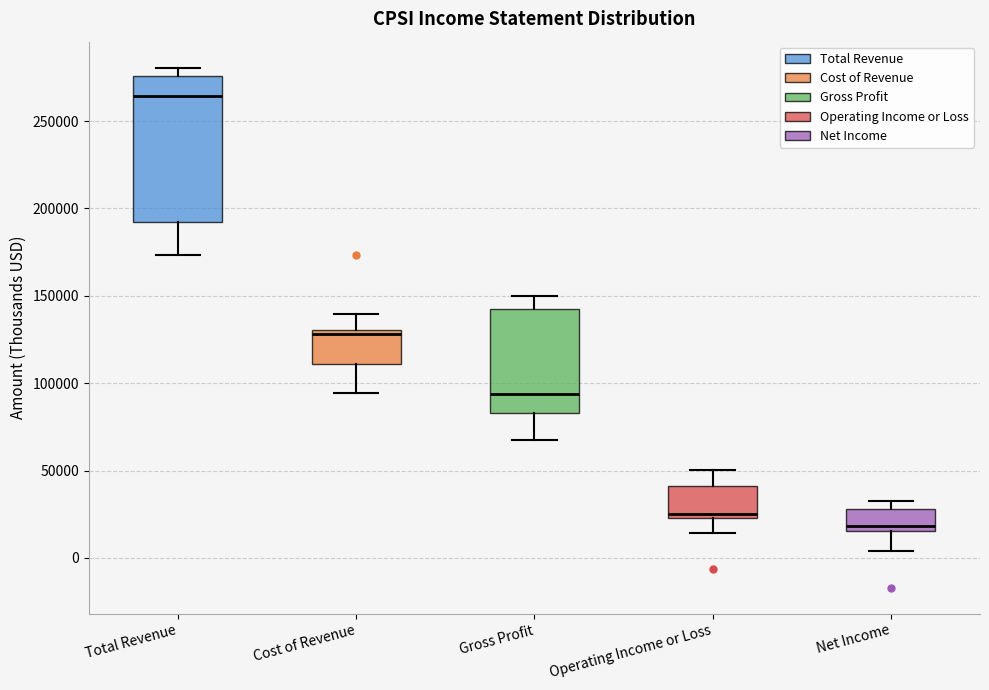

Reading left to right, read every box against the y-axis: the position of its median line, the range the box covers, and the ends of its whiskers. The values are not printed on the chart, so give them approximately, as read against the axis.

Total Revenue: median 265000, box 190000 to 275000, whiskers 175000 to 280000
Cost of Revenue: median 130000 (just below the box's upper edge), box 110000 to 130000, whiskers 95000 to 140000
Gross Profit: median 95000, box 85000 to 145000, whiskers 65000 to 150000
Operating Income or Loss: median 25000 (just above the box's lower edge), box 25000 to 40000, whiskers 15000 to 50000
Net Income: median 20000, box 15000 to 30000, whiskers 5000 to 30000 (just above the box's upper edge)